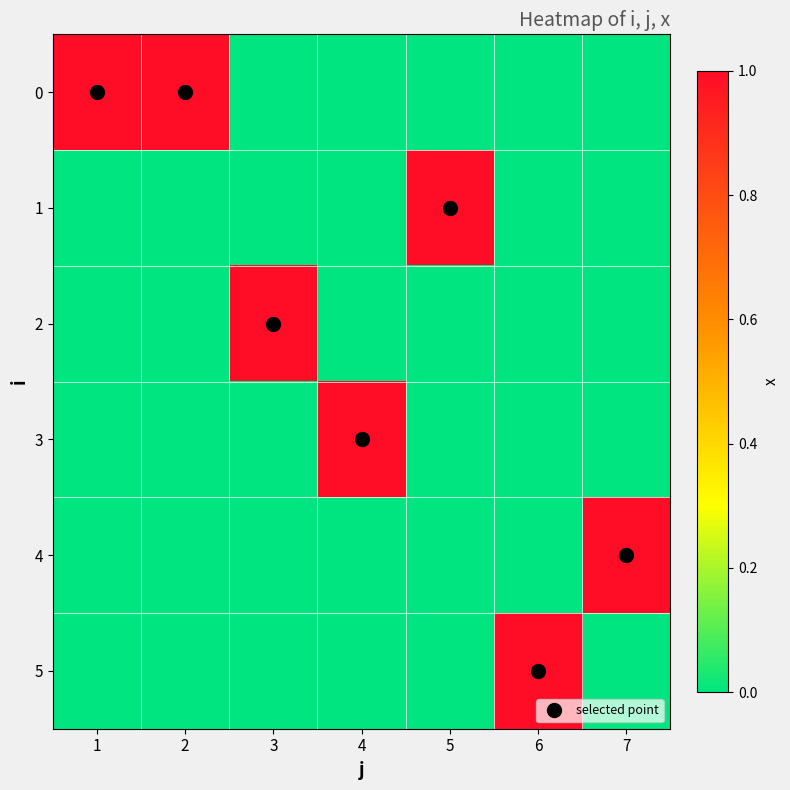

What is the difference between the highest and lowest values at 5?

1